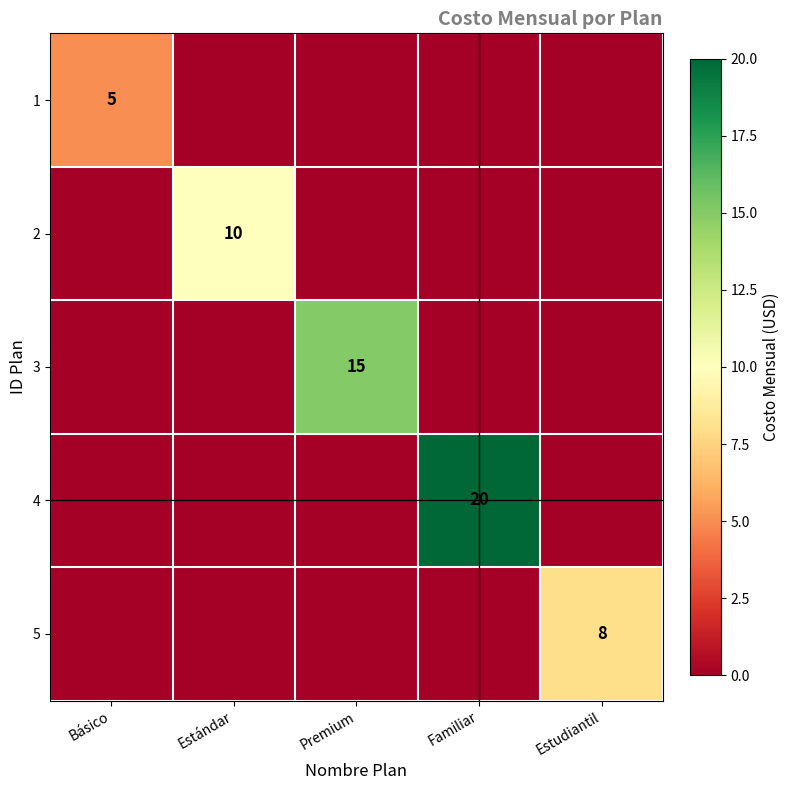

True or false: 3 has a value of 21 at Premium.

False